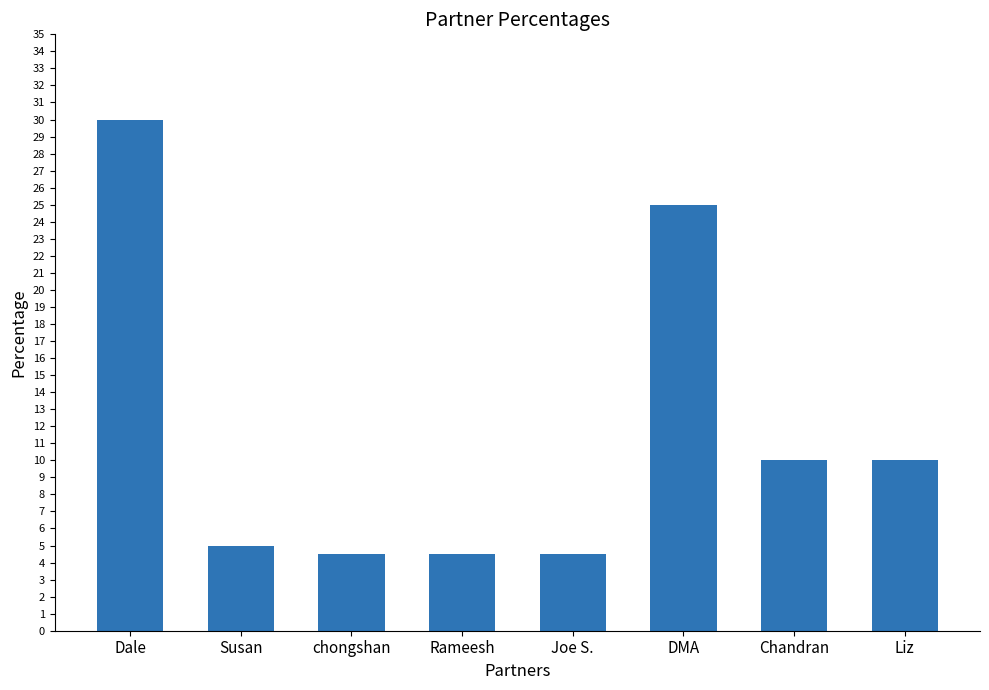

What value does the data have at Joe S.?

4.5